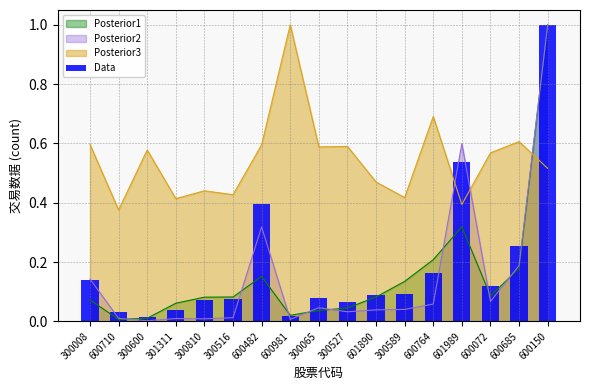

What is the value of the 10th bar from the left?

0.1